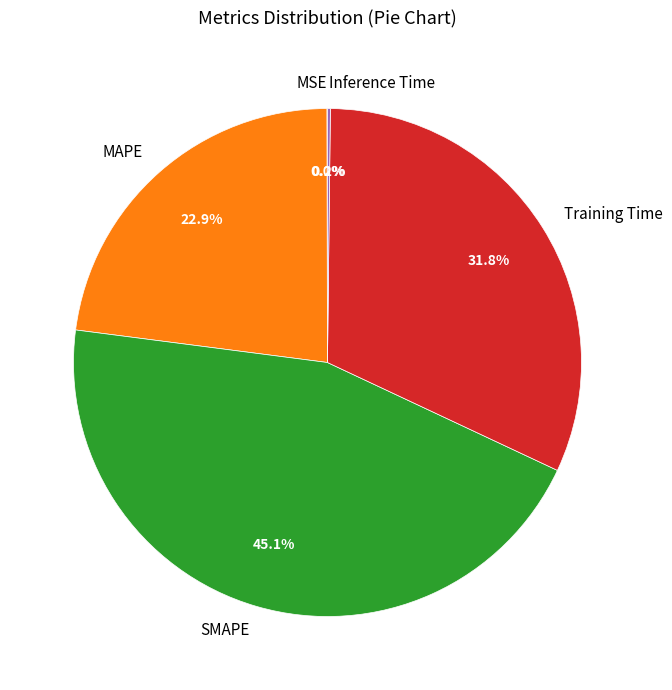

Does any single category account for the majority?

No